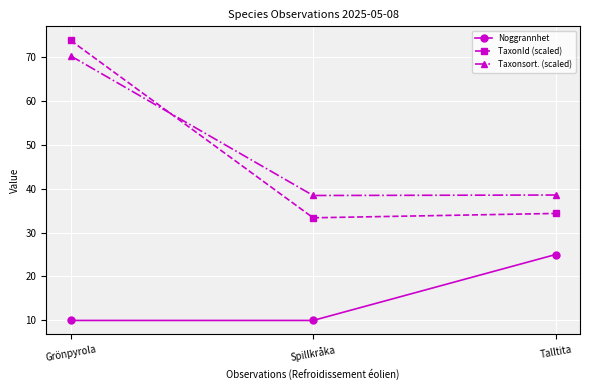

Is the value of TaxonId (scaled) at Grönpyrola greater than the value of Noggrannhet at Talltita?

Yes